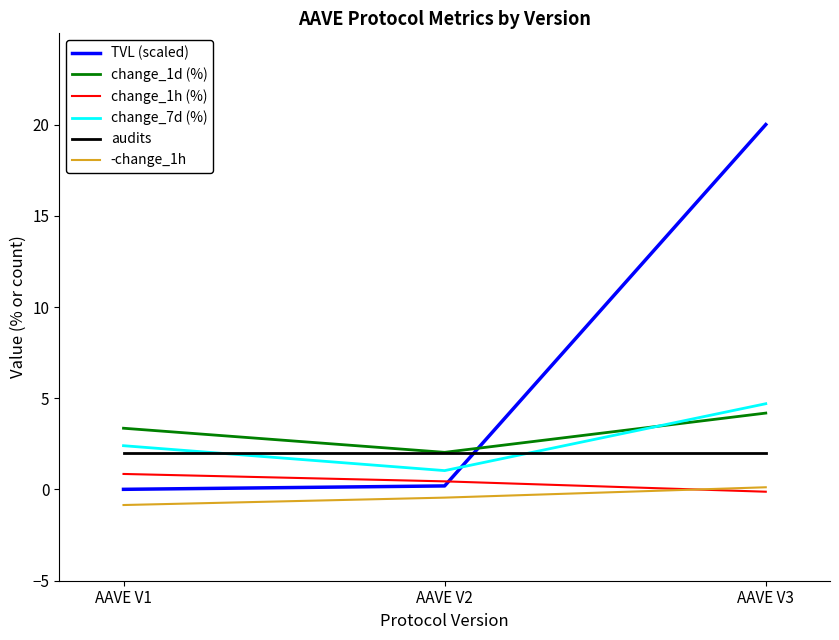

Which series has the largest range (max minus min)?

TVL (scaled)